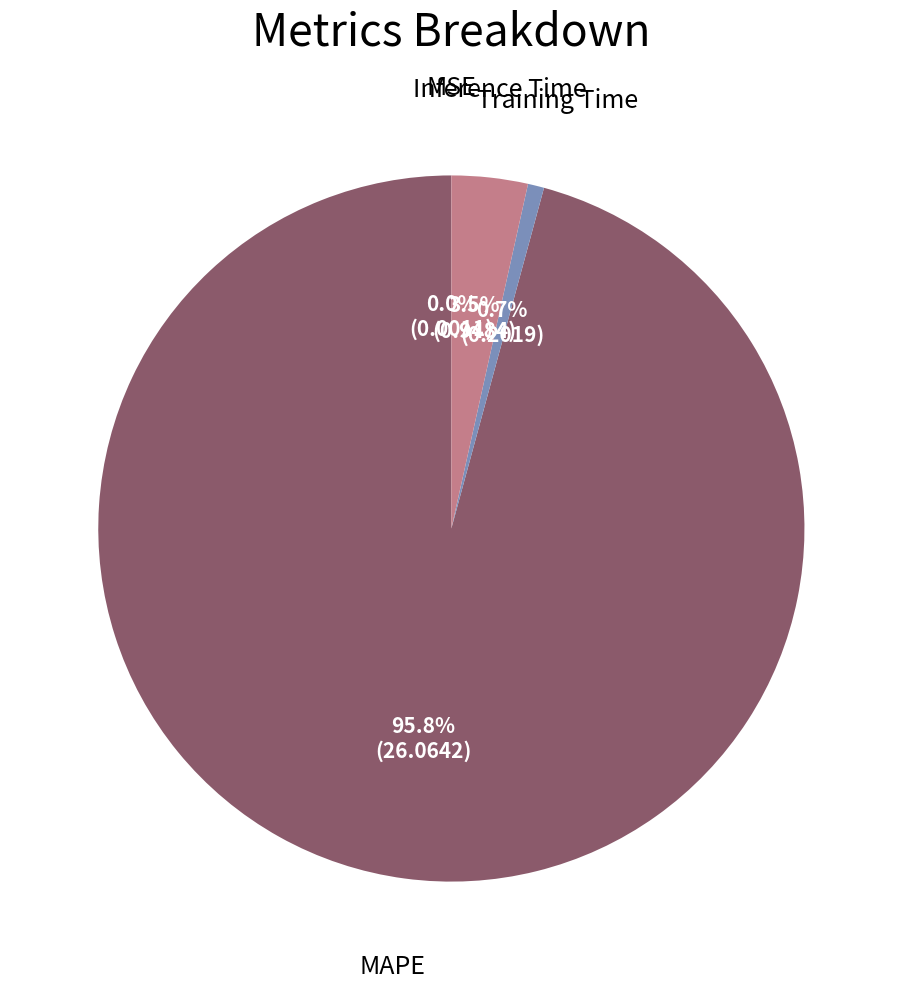

Is there any slice that represents more than half of the pie?

Yes